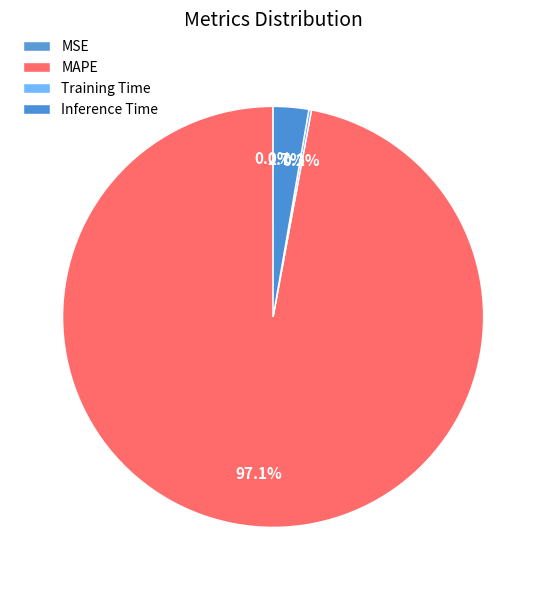

Rank the categories by value from lowest to highest.

MSE, Training Time, Inference Time, MAPE